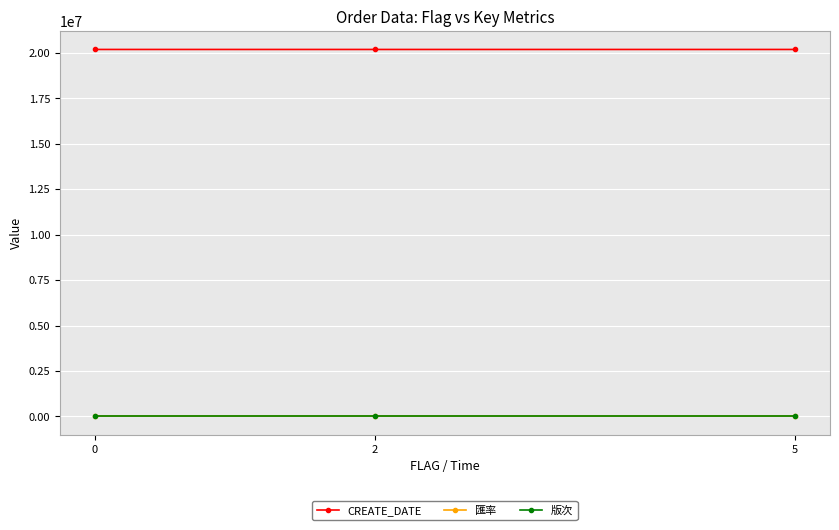

What is the sum of the 匯率 values at 0 and 2?

46425